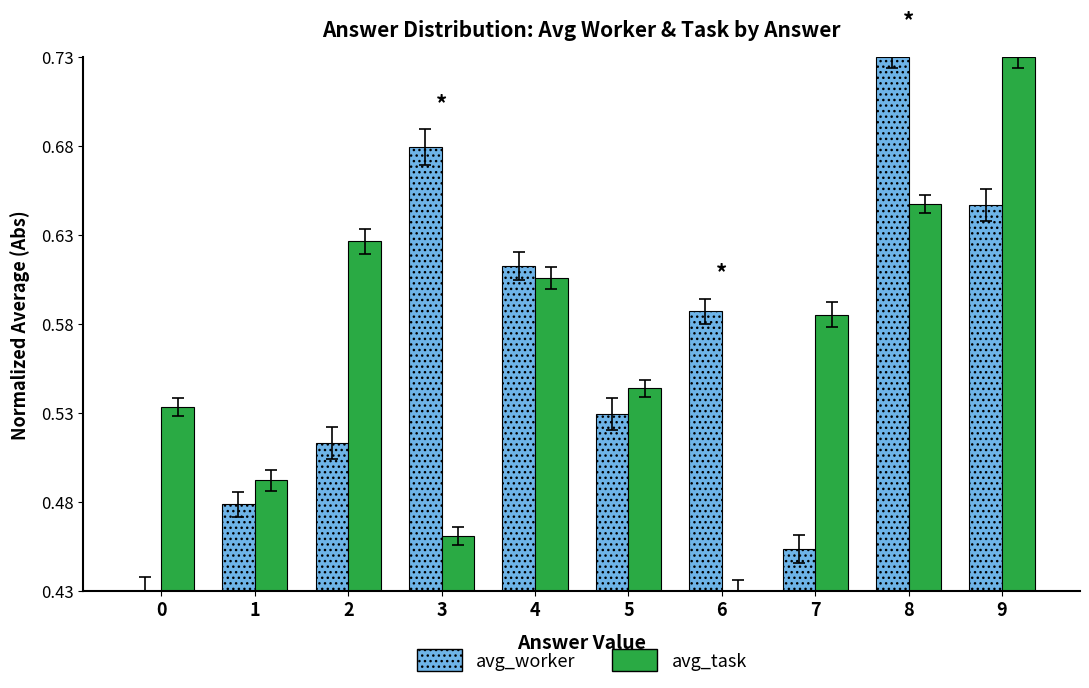

What is the total value across all series at 7?

1.0